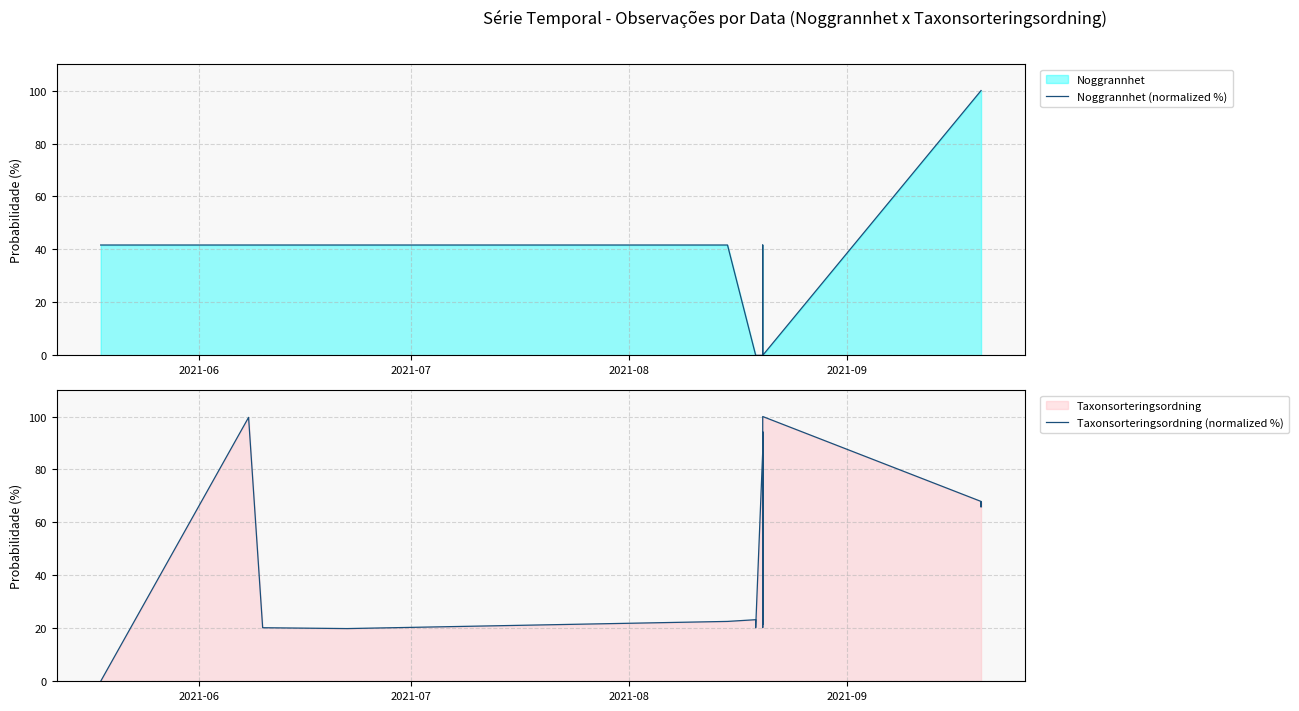

In Taxonsorteringsordning (normalized %), how many points are higher than both neighbors (excluding endpoints)?

6